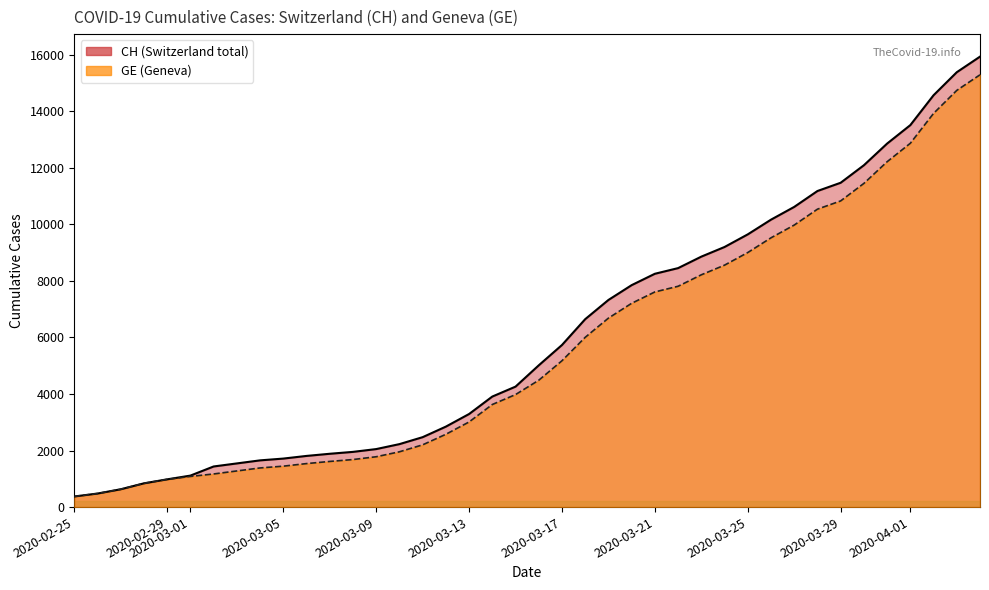

Count the number of data series in this chart.

2